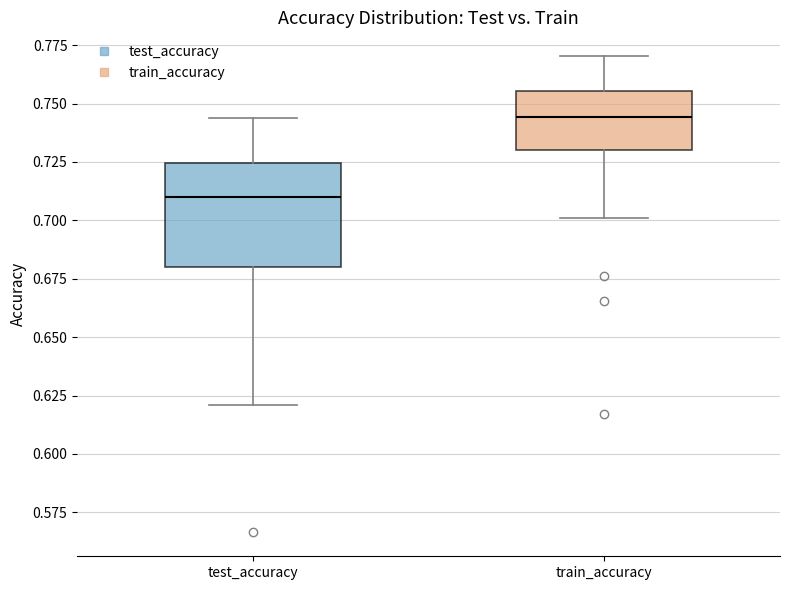

Reading left to right, transcribe this box plot: for each box, give where its median line is, the range the box spans, and where its two whiskers end, as read against the y-axis. The values are not printed on the chart, so give them approximately, as read against the axis.

test_accuracy: median 0.710, box 0.680 to 0.725, whiskers 0.620 to 0.745
train_accuracy: median 0.745, box 0.730 to 0.755, whiskers 0.700 to 0.770